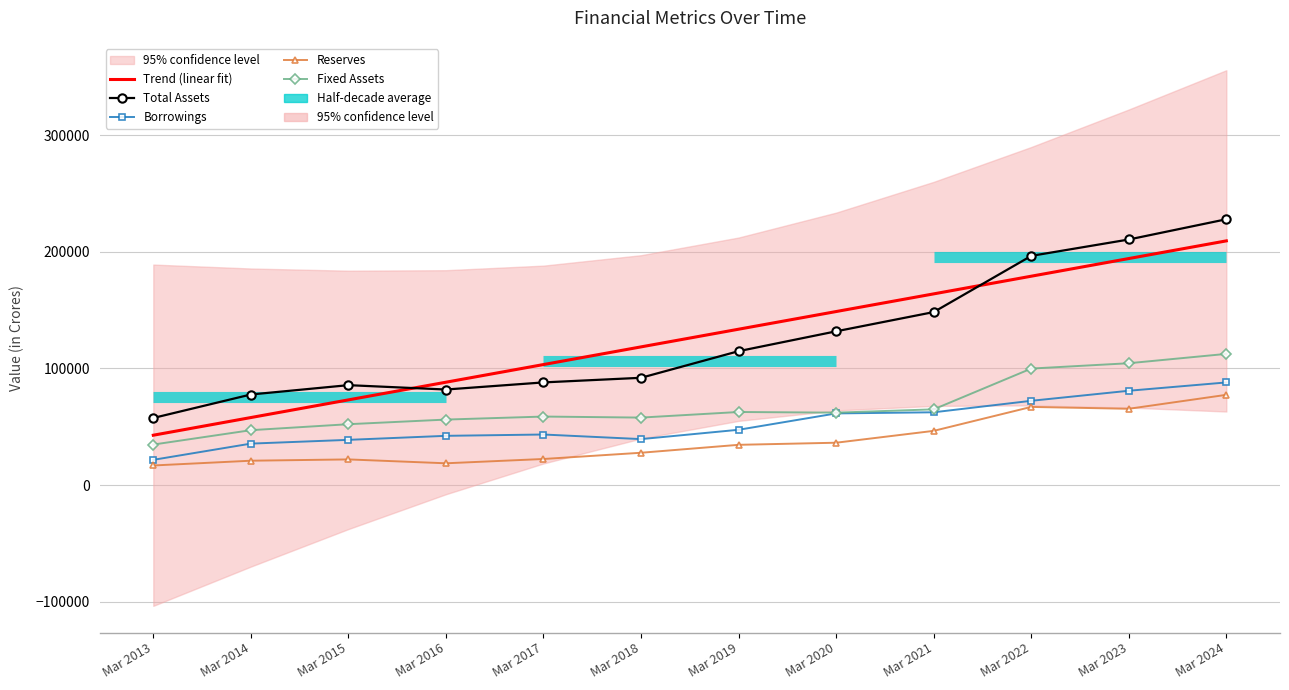

True or false: Trend (linear fit) has more than 0 interior local peaks.

False